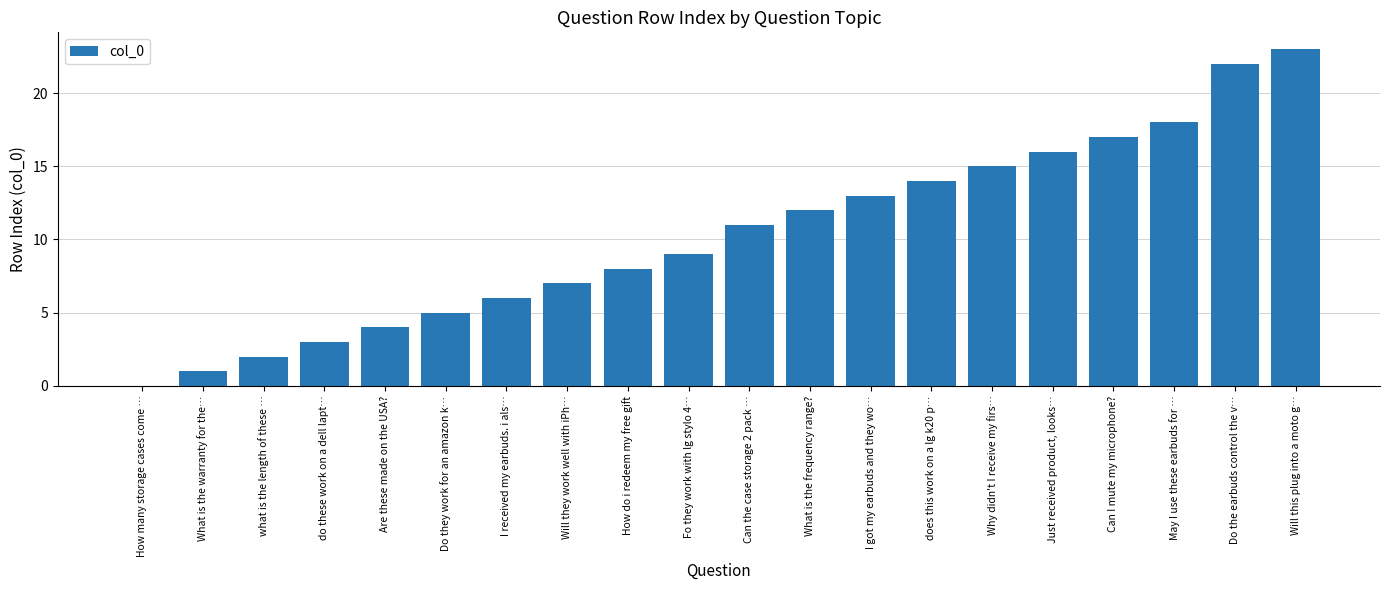

Where is the data nearest to the value 11?

Can the case storage 2 pack …